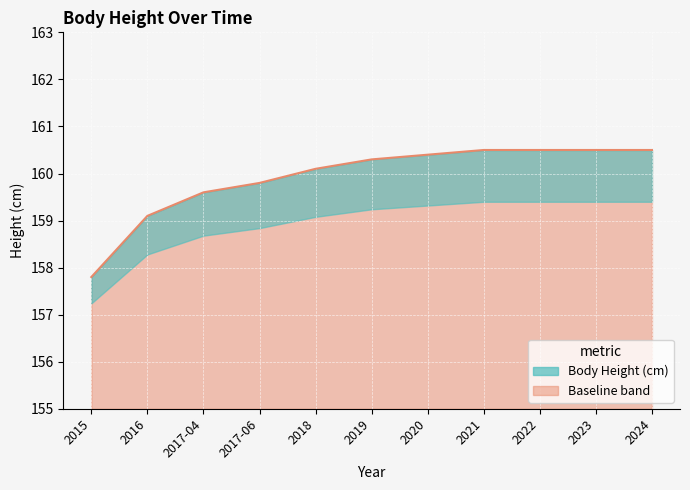

What position from the right is 2016?

10